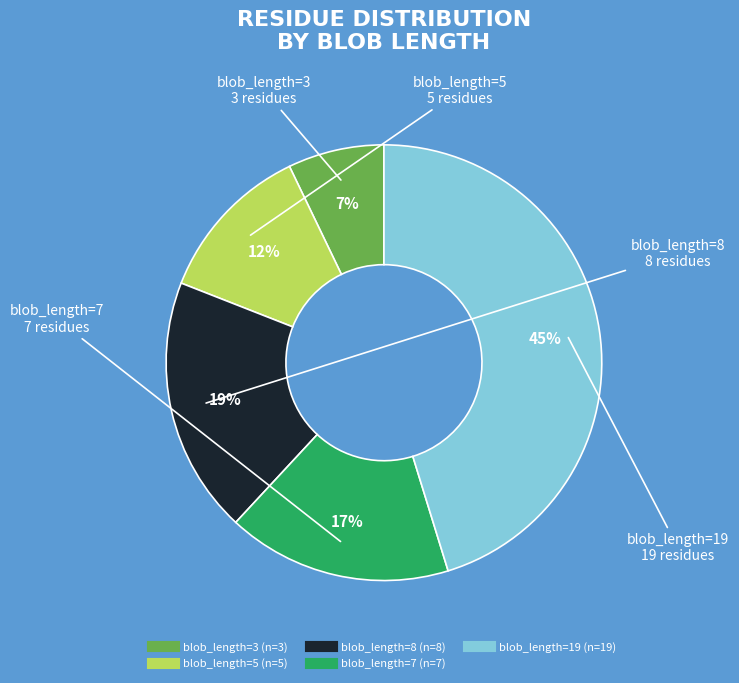

To the nearest percent, what is the difference between the largest and smallest slice percentages?

38%